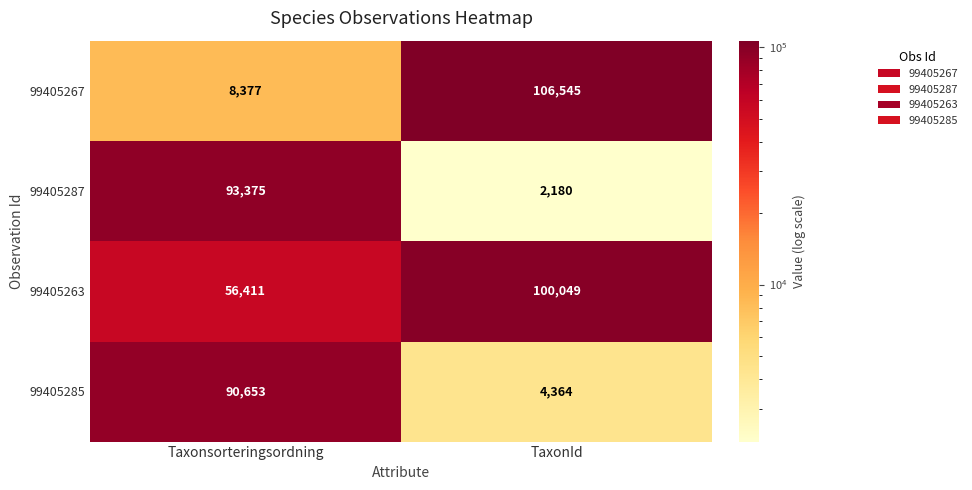

Which series has the widest spread of values?

99405267